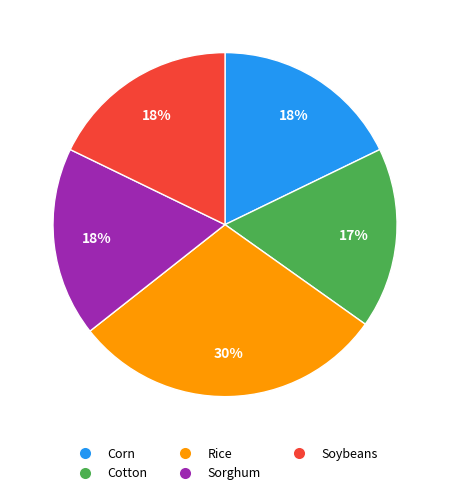

Count the number of slices in the pie.

5